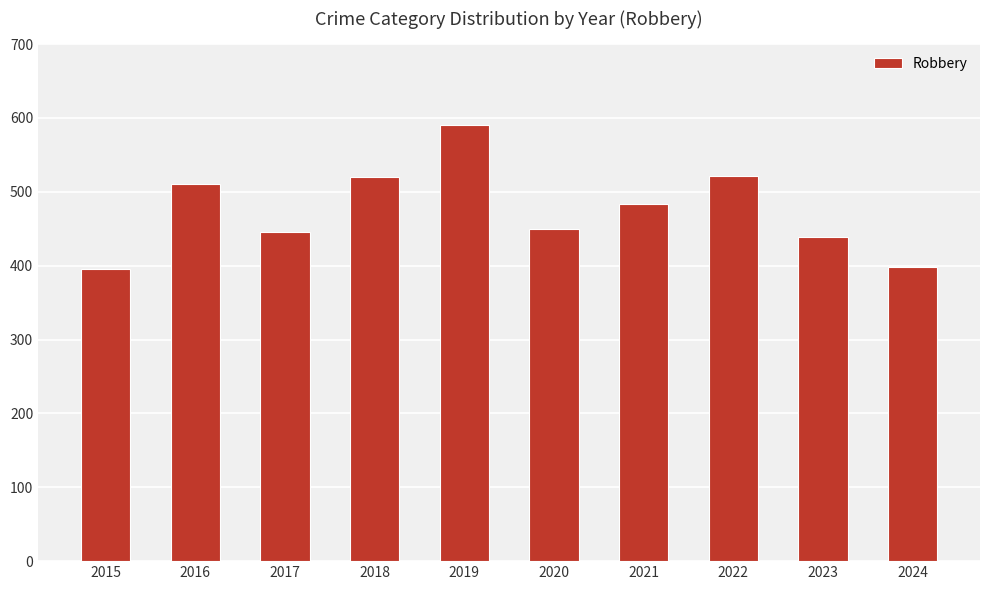

What is the maximum value shown in the chart?

591